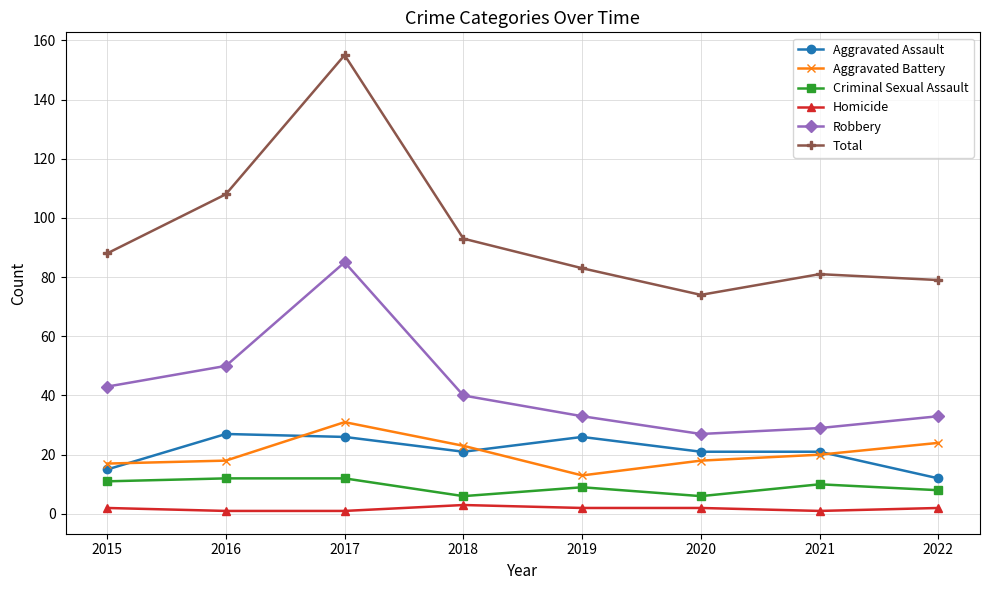

The value of Robbery at 2022 is 33. True or false?

True